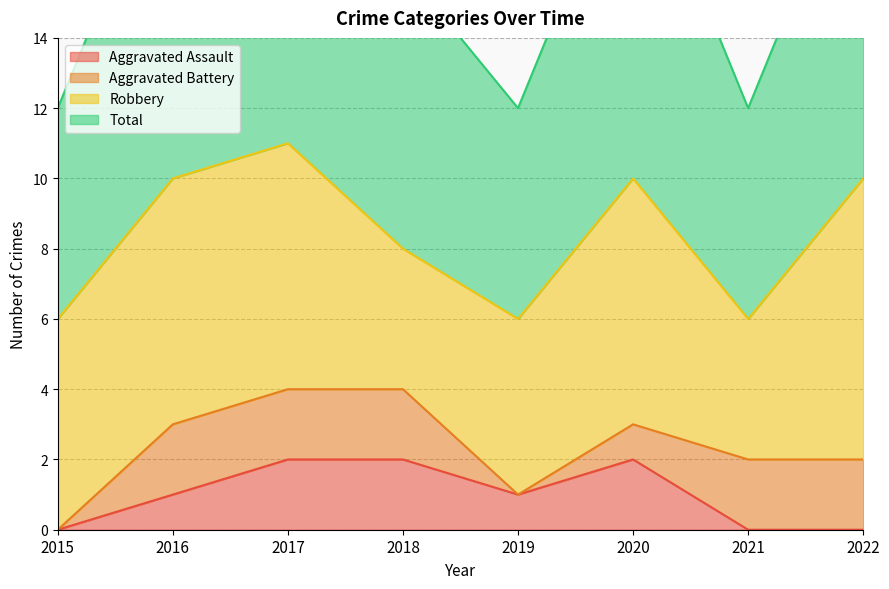

True or false: Aggravated Assault has a value of 2 at 2020.

True